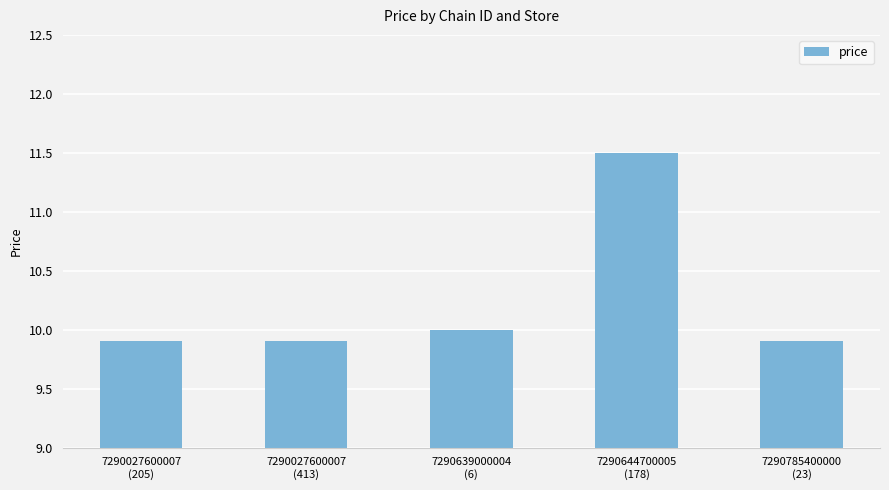

What is the sum of all values?

51.2